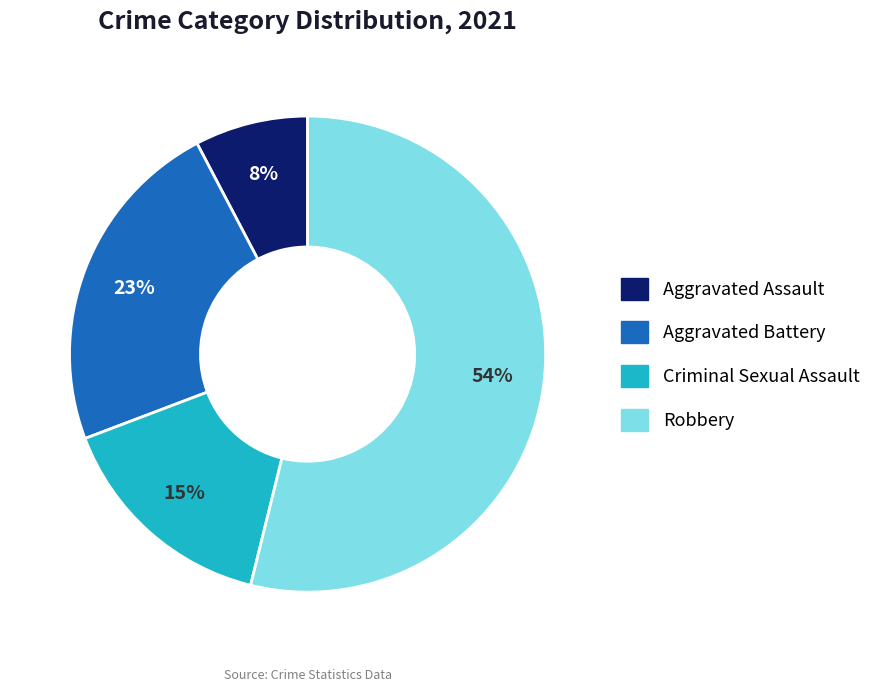

Do Criminal Sexual Assault and Aggravated Battery together represent more than half of the pie?

No